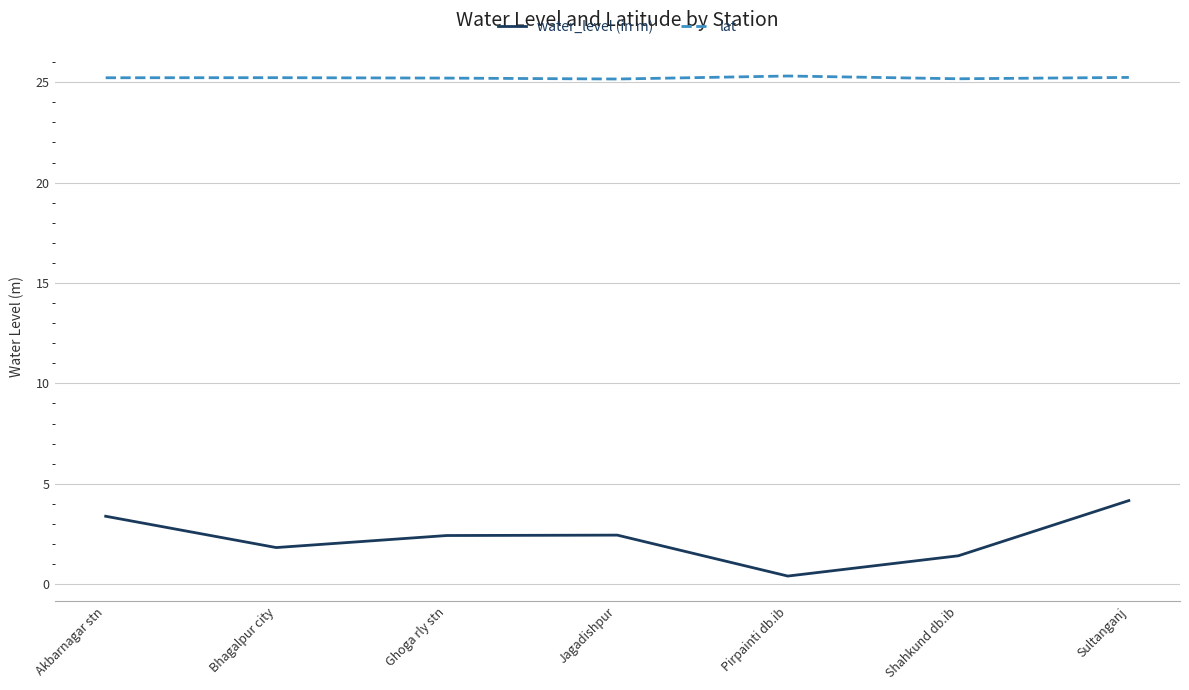

Which series has the widest spread of values?

water_level (in m)